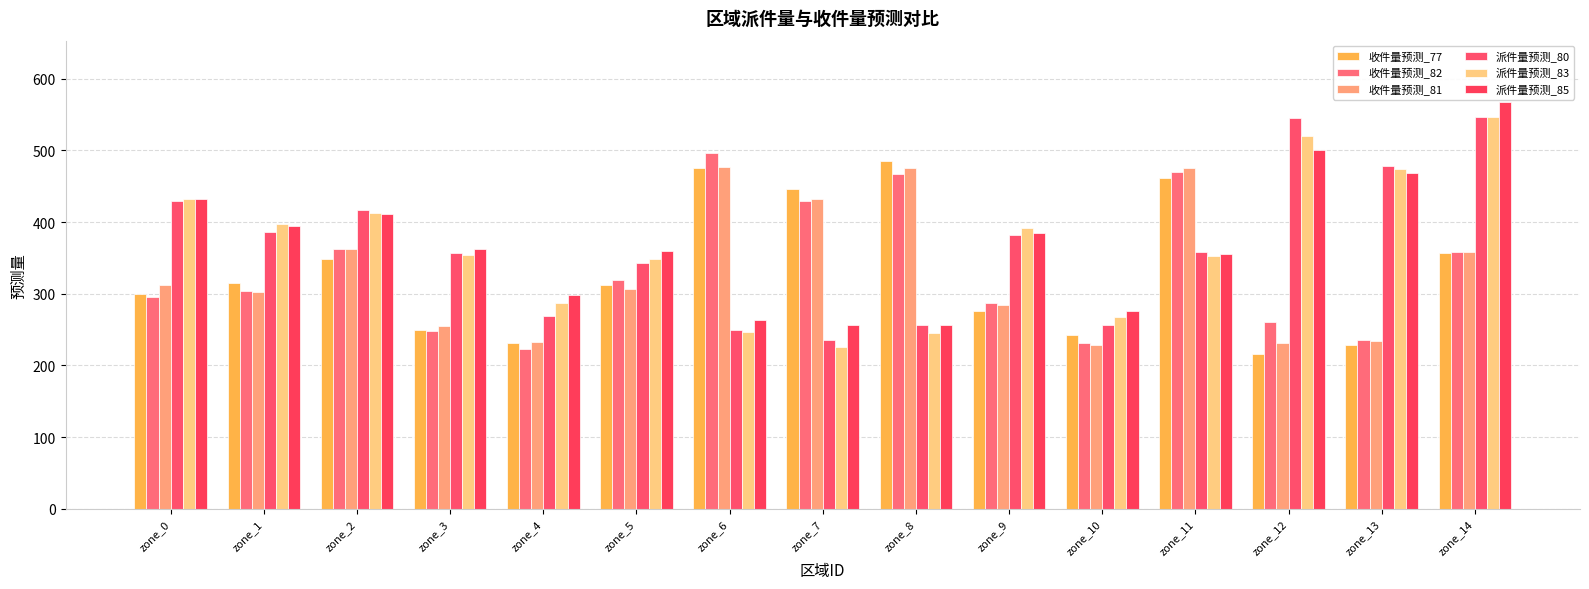

List the series in order of their peak value, highest first.

派件量预测_85, 派件量预测_80, 派件量预测_83, 收件量预测_82, 收件量预测_77, 收件量预测_81